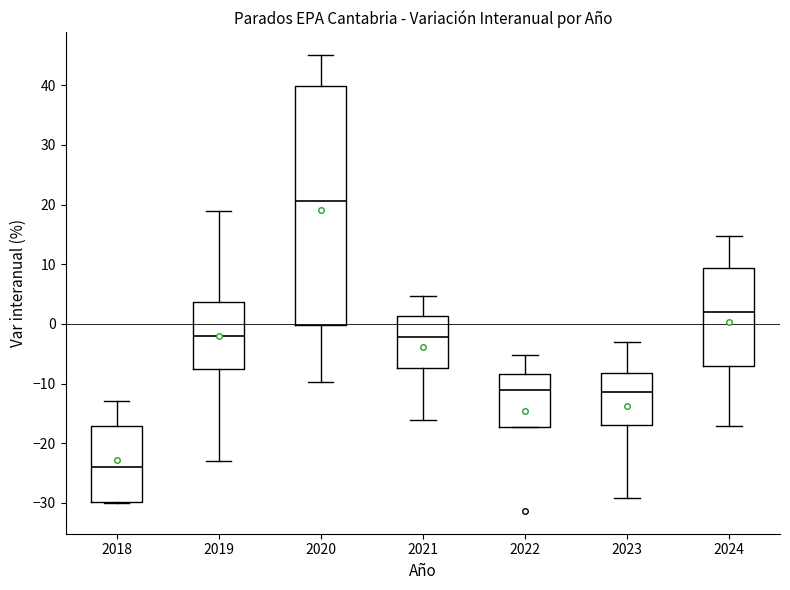

Where is the lower edge of the box at x = 2023 on the y-axis? The values are not printed on the chart, so give them approximately, as read against the axis.

-17